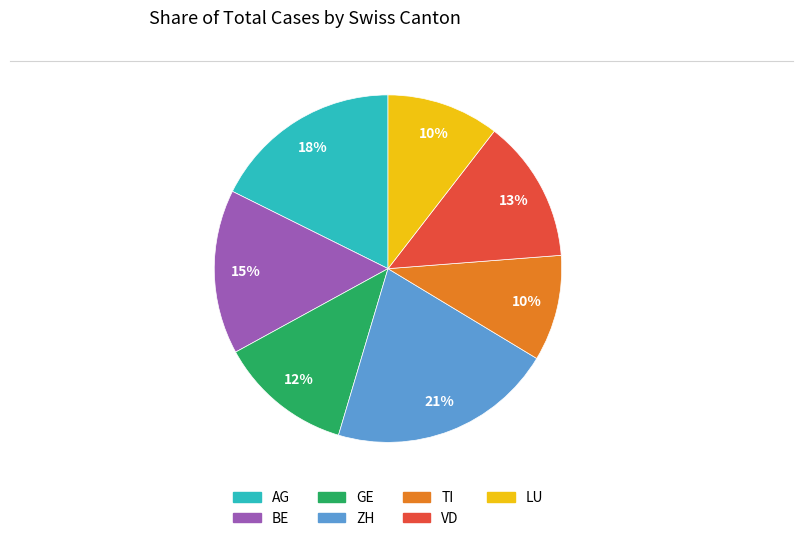

To the nearest percent, what percentage of the pie is TI?

10%